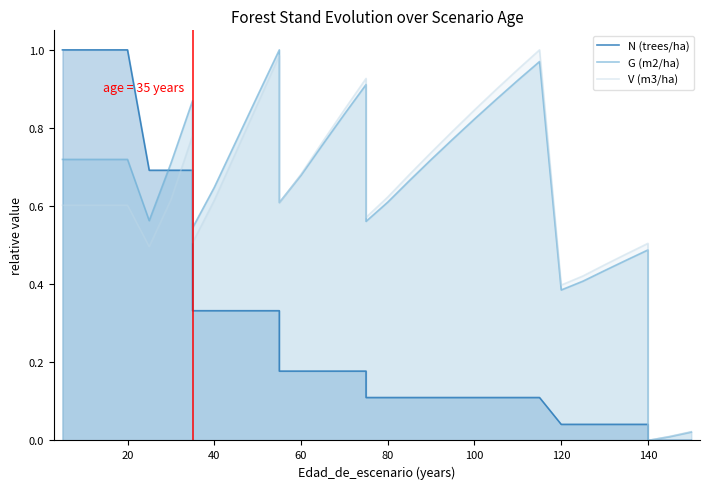

How many values in the N (trees/ha) series exceed 0?

32